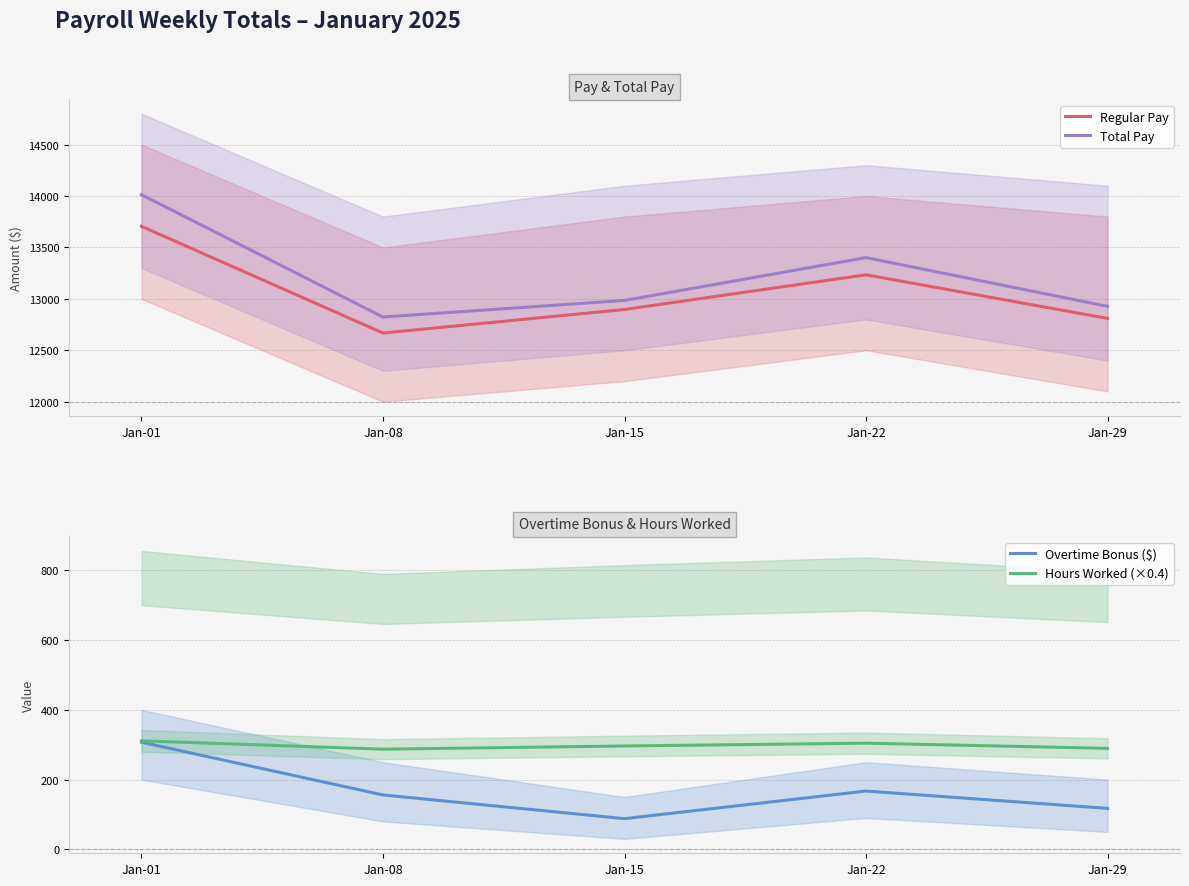

Reading left to right, extract all data points from this chart.

Regular Pay: 13705.4	12667.6	12896.7	13234.0	12810.0
Total Pay: 14012.6	12823.5	12984.7	13401.1	12927.5
Overtime Bonus ($): 307.2	155.9	88.0	167.2	117.5
Hours Worked (×0.4): 311.2	287.2	296.4	304.4	289.6